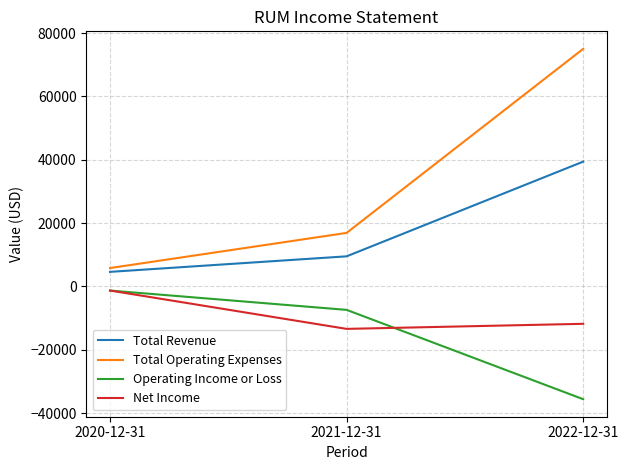

Rank the series at 2021-12-31 from lowest to highest value.

Net Income, Operating Income or Loss, Total Revenue, Total Operating Expenses